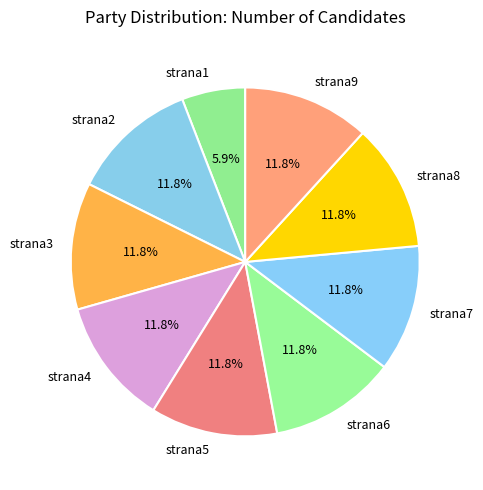

What percentage is the strana2 slice, to the nearest percent?

12%